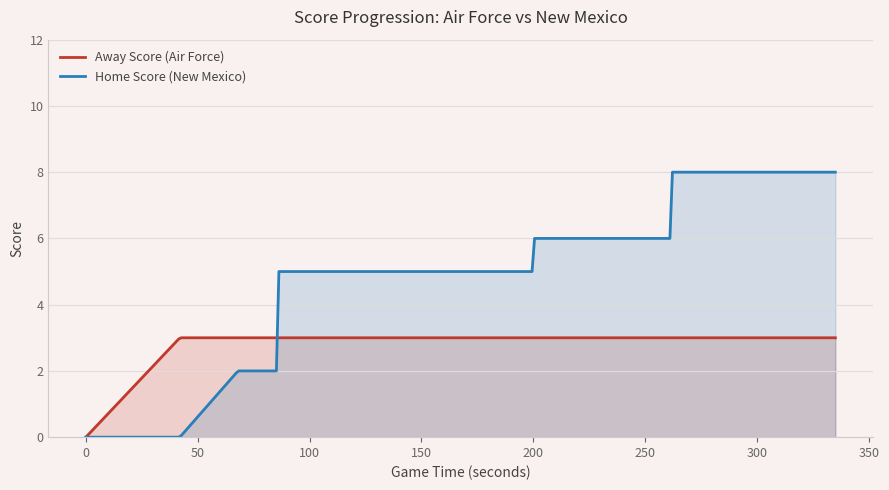

How many Away Score values are between 3 and 4?

39